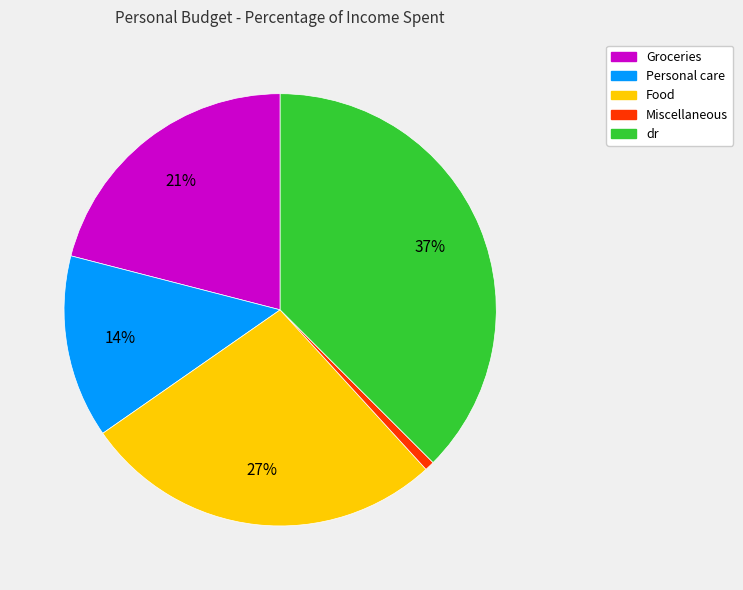

How many slices are in this pie chart?

5